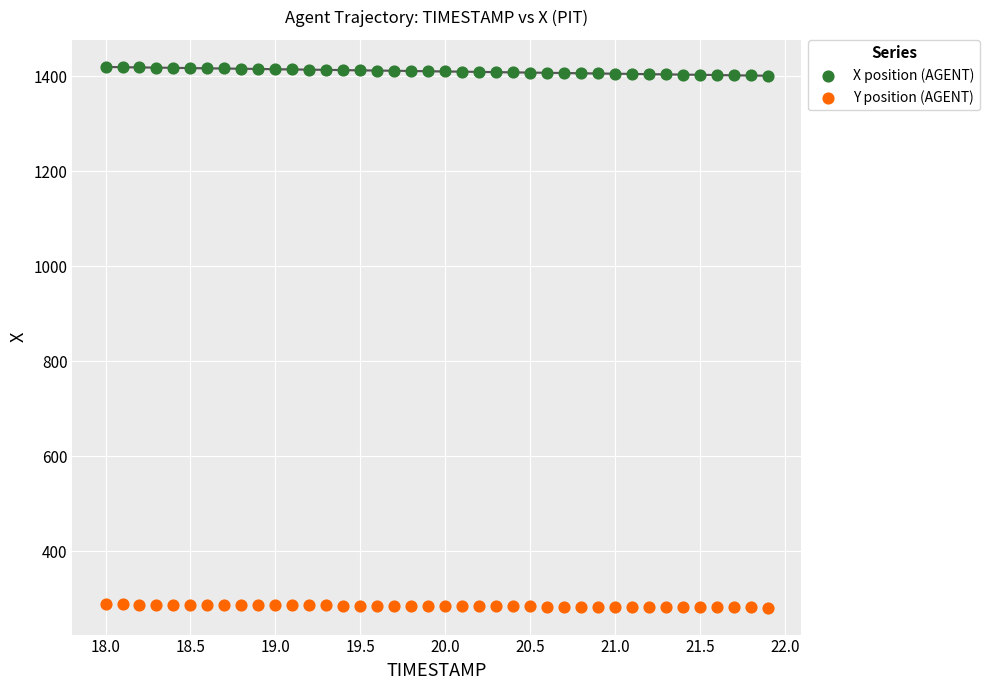

Across all data points, what is the range of X values (max minus min)?

3.9